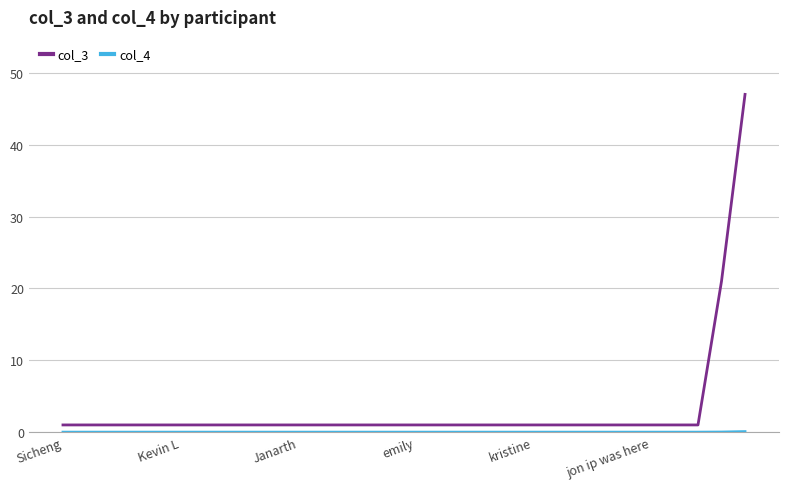

What is the greatest value displayed?

47.0